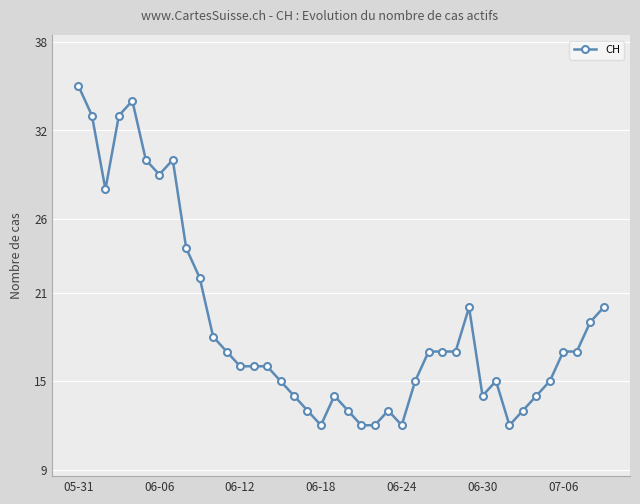

Reading right to left, extract all data points from this chart.

20	19	17	17	15	14	13	12	15	14	20	17	17	17	15	12	13	12	12	13	14	12	13	14	15	16	16	16	17	18	22	24	30	29	30	34	33	28	33	35